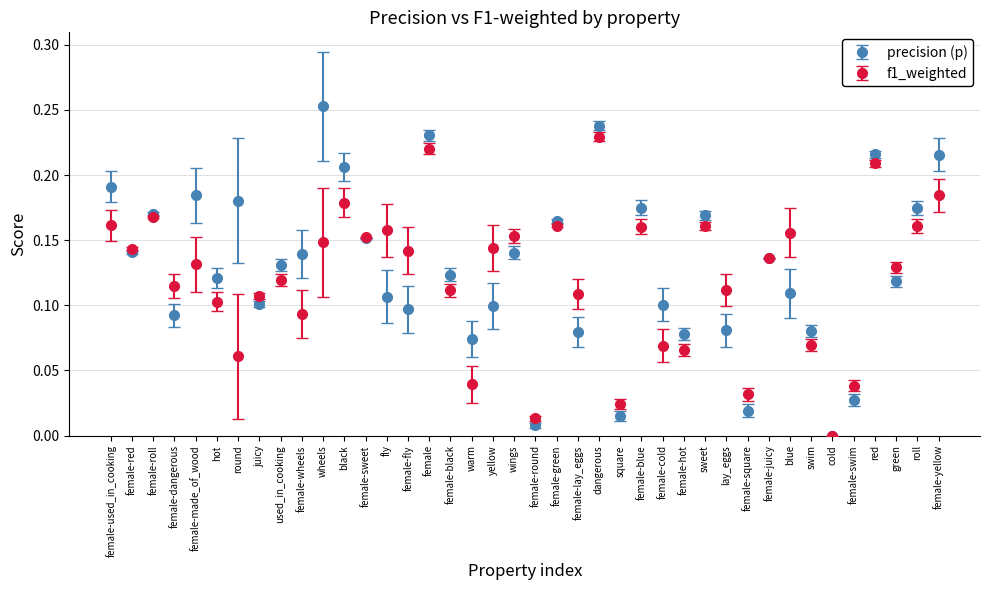

Which series has the widest spread of values?

precision (p)